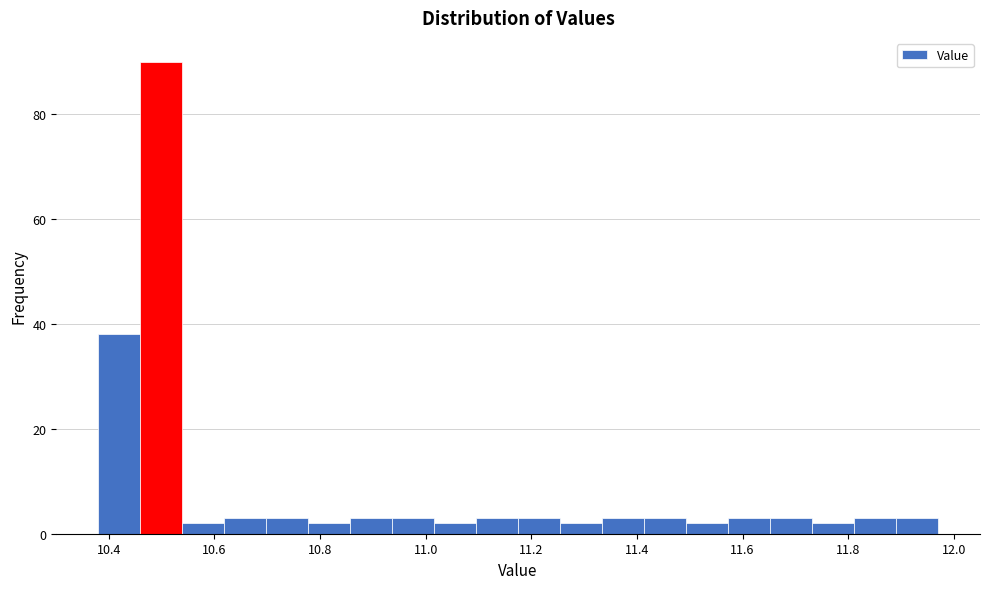

Around what value on the x-axis is the tallest bar? Give the approximate position of its centre, as read against the axis.

10.50